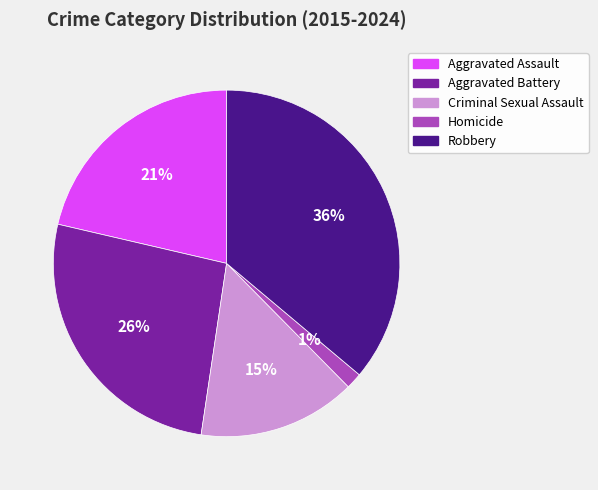

Which has a higher value, Aggravated Battery or Homicide?

Aggravated Battery